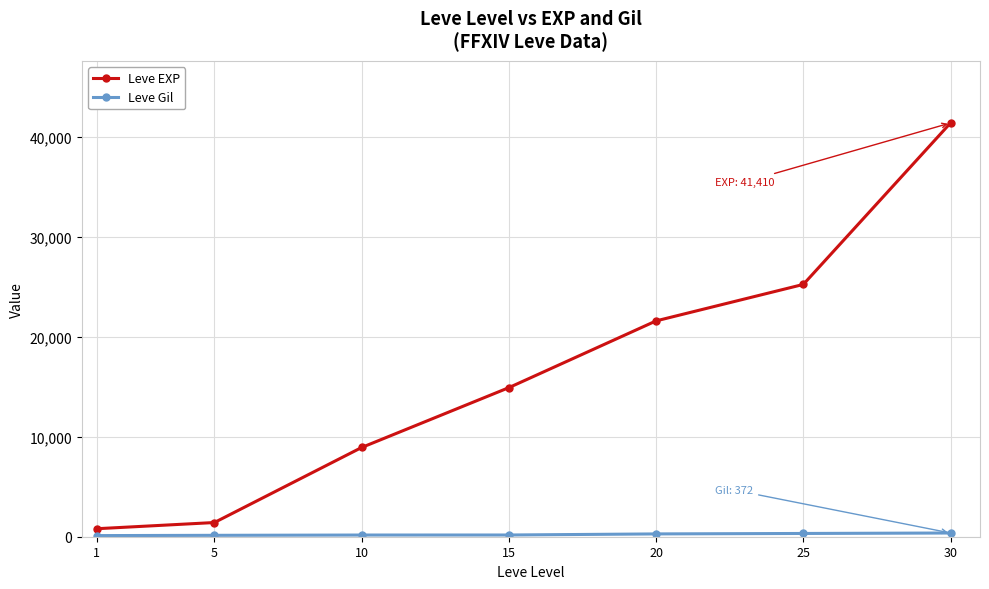

What is the value of the Leve EXP point at the 1st from the left?

800